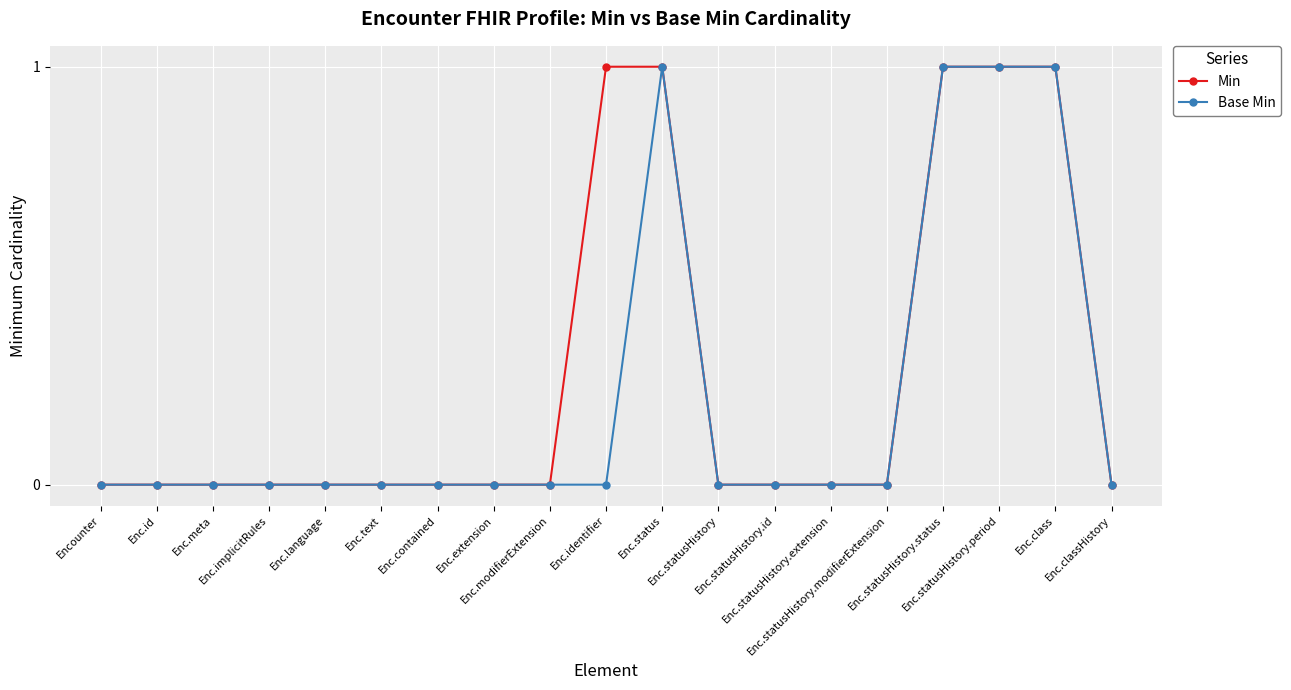

Rank the series by their average value, from highest to lowest.

Min, Base Min